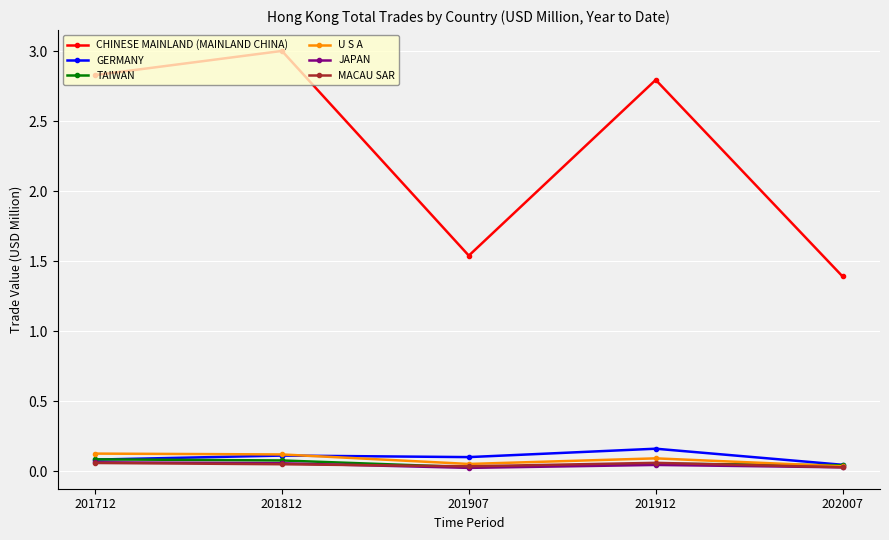

Is it true that CHINESE MAINLAND (MAINLAND CHINA) equals 3.0 at 201812?

True